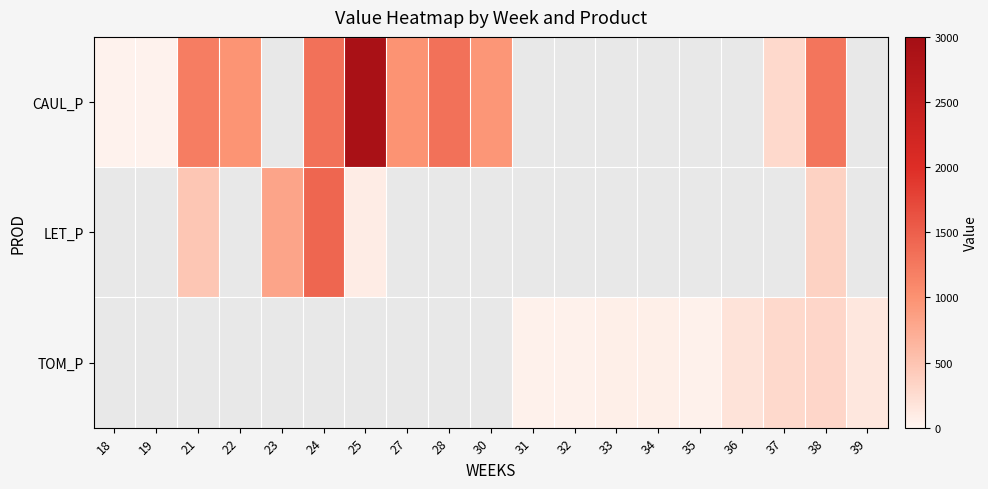

What is the minimum value shown in the chart?

25.4